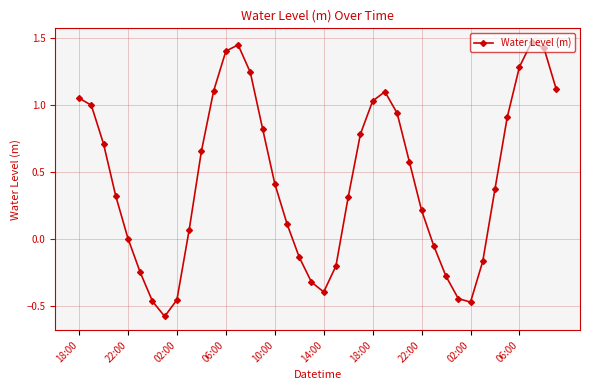

What is the value of the 4th point from the left?

0.3